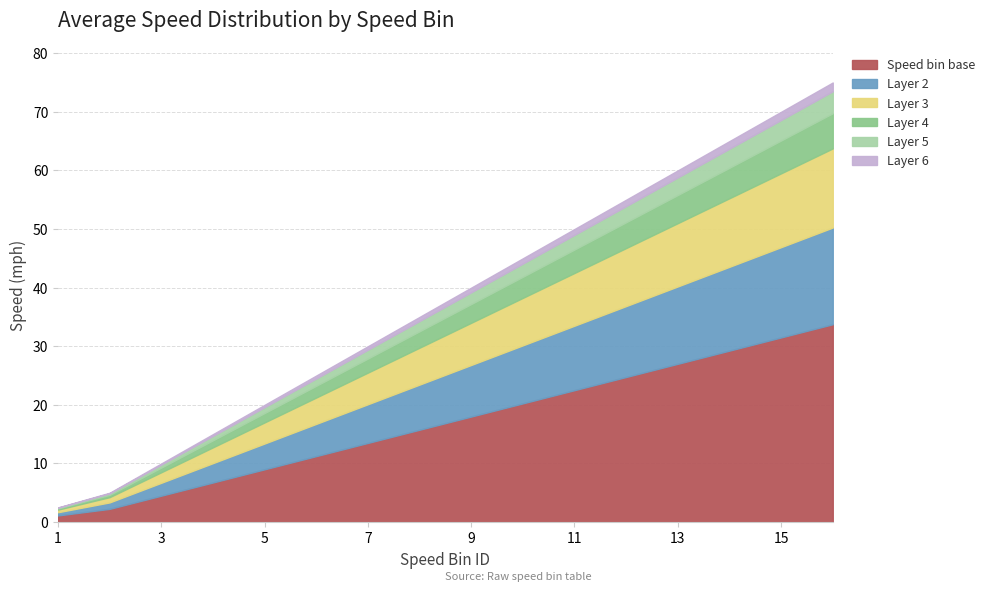

True or false: there are more than 0 points higher than both neighbors.

False